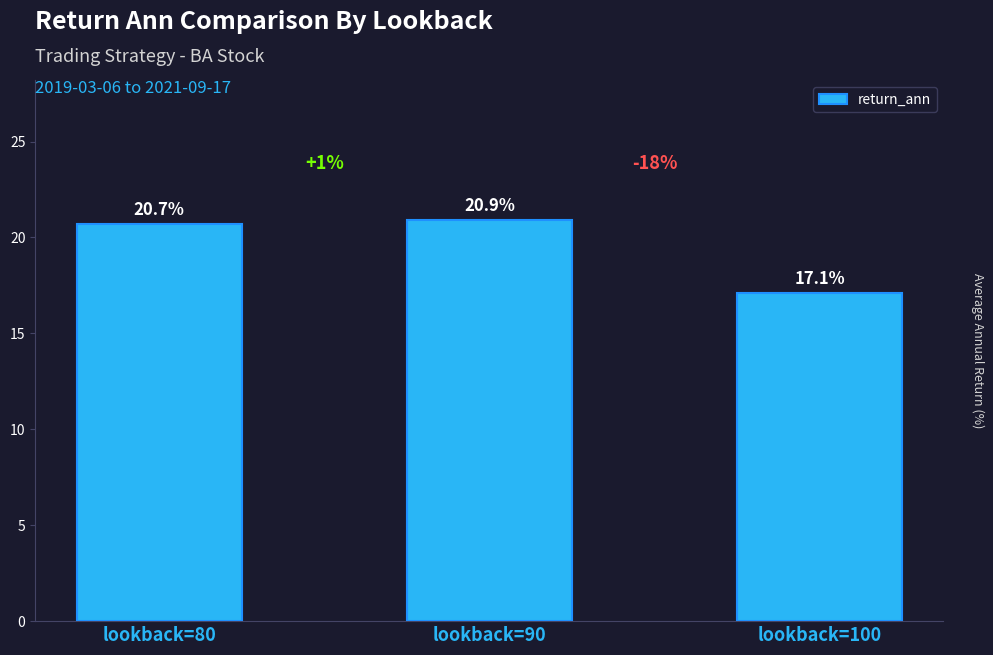

What is the average value?

19.6